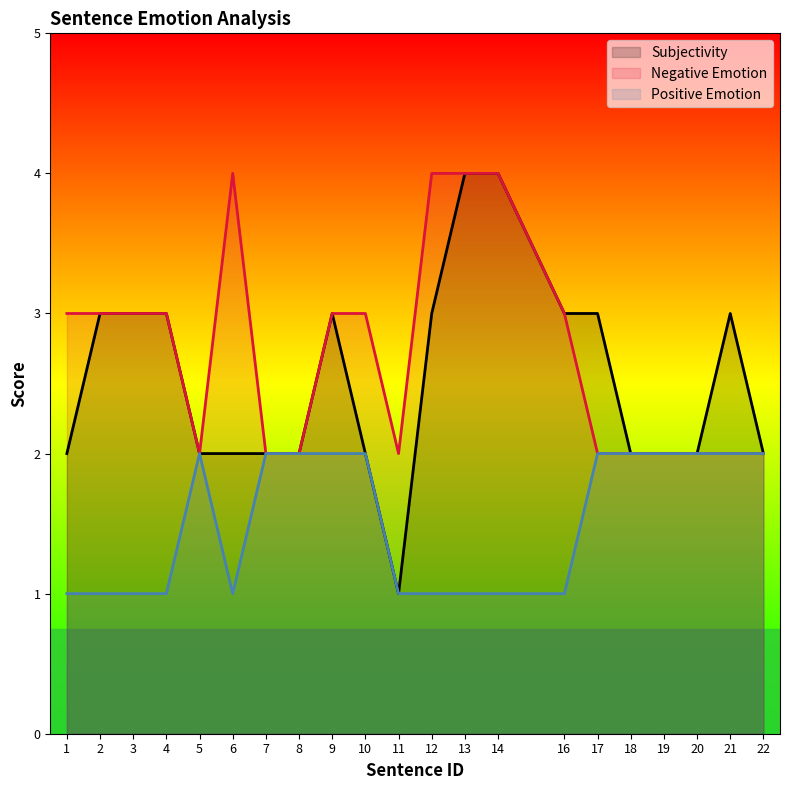

What are all the series names shown in the legend?

Subjectivity, Negative Emotion, Positive Emotion